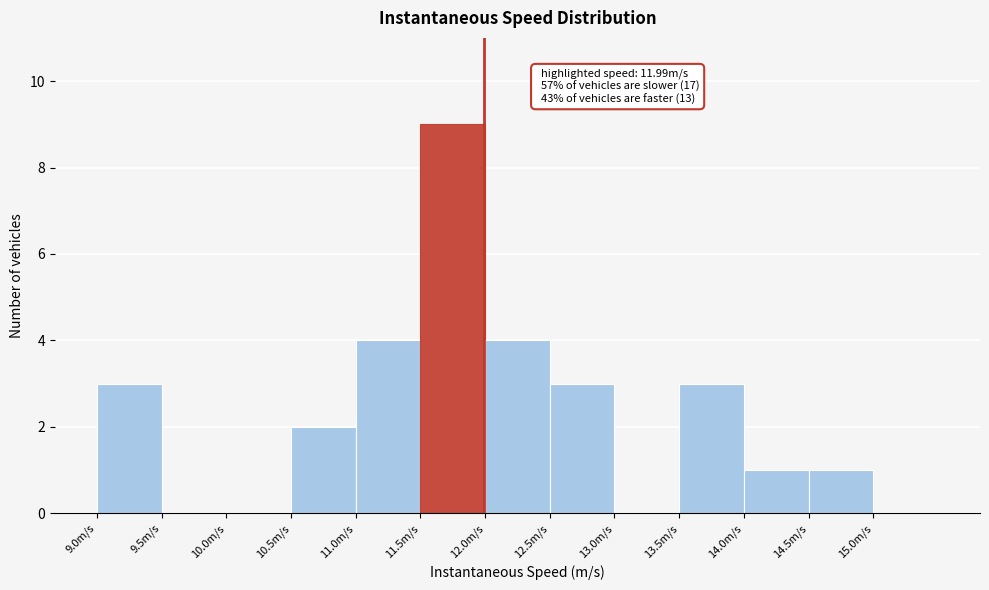

Over which range of the x-axis is the bar tallest?

11.5 to 12.0